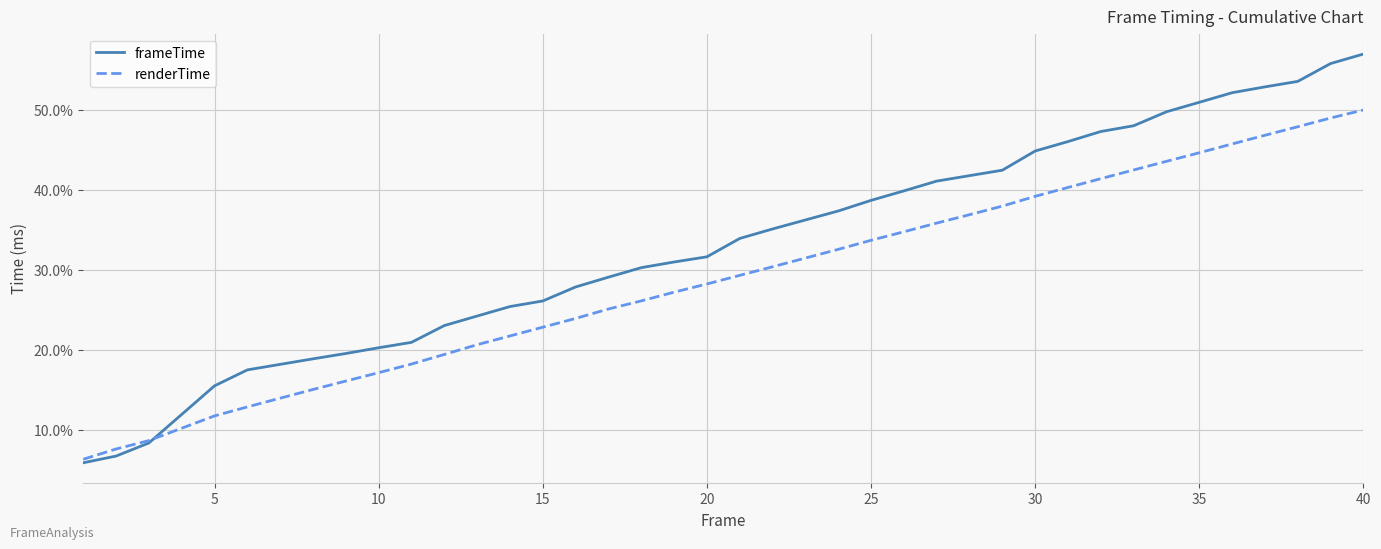

Reading left to right, extract all data points from this chart.

frameTime: 5.8	6.7	8.3	11.9	15.5	17.5	18.2	18.9	19.5	20.2	20.9	23.0	24.2	25.4	26.1	27.8	29.1	30.3	31.0	31.6	33.9	35.1	36.2	37.4	38.7	39.9	41.1	41.8	42.5	44.9	46.0	47.3	48.0	49.8	51.0	52.2	52.9	53.6	55.8	57.0
renderTime: 6.3	7.6	8.6	10.2	11.7	12.8	13.9	15.0	16.1	17.1	18.2	19.4	20.6	21.7	22.8	23.9	25.1	26.1	27.2	28.2	29.3	30.4	31.5	32.6	33.7	34.8	35.8	36.9	38.0	39.2	40.3	41.4	42.5	43.6	44.6	45.7	46.8	47.9	49.0	50.0